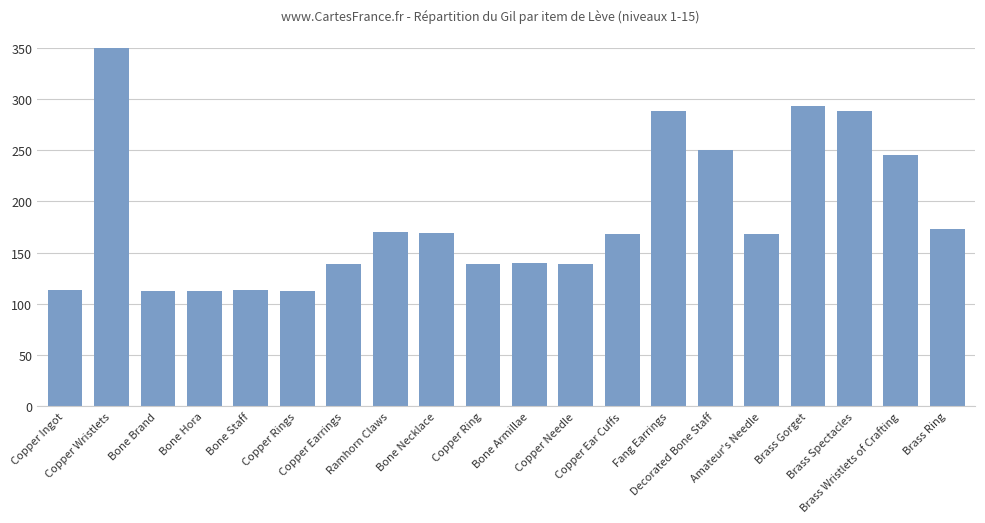

What is the sum of all values?

4021